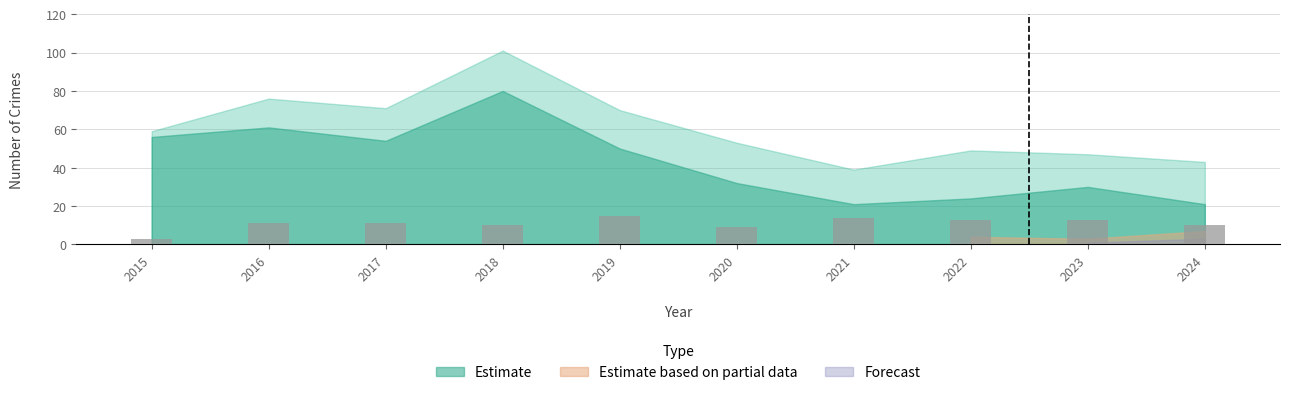

Reading right to left, list all the values displayed in this chart.

10	13	13	14	9	15	10	11	11	3